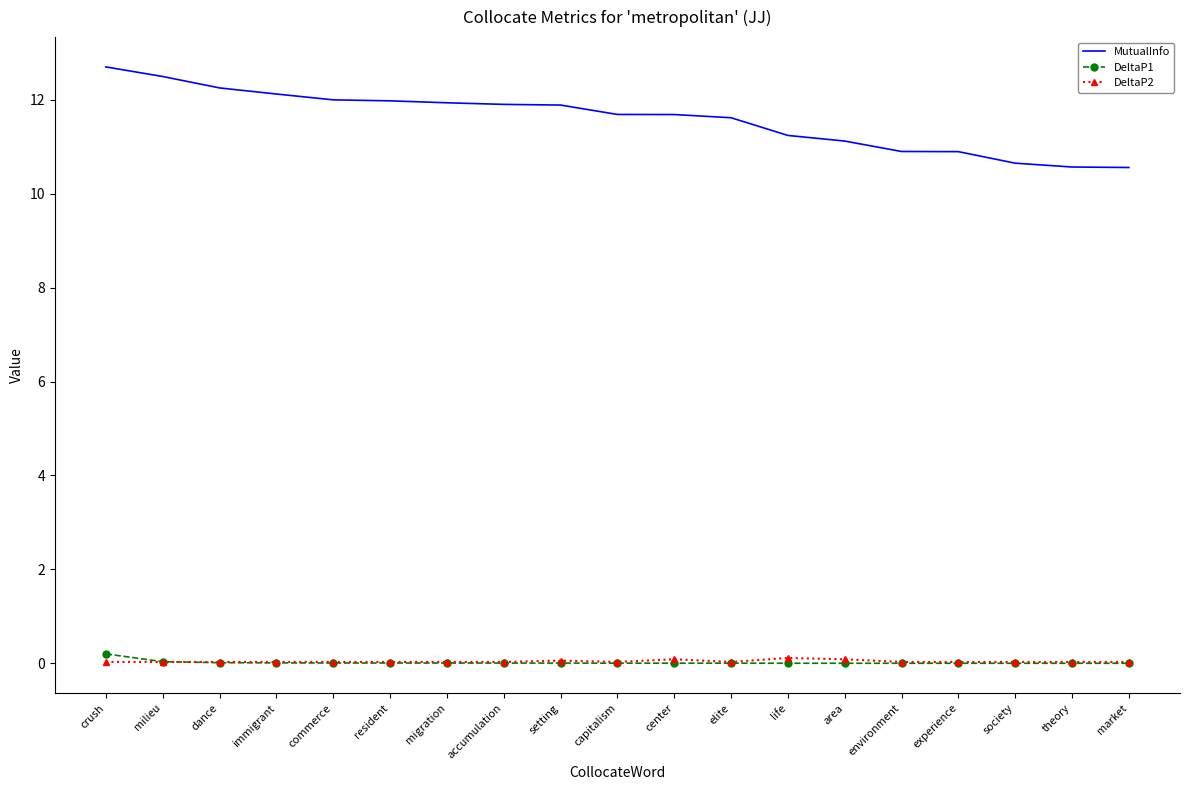

Which series has the widest spread of values?

MutualInfo